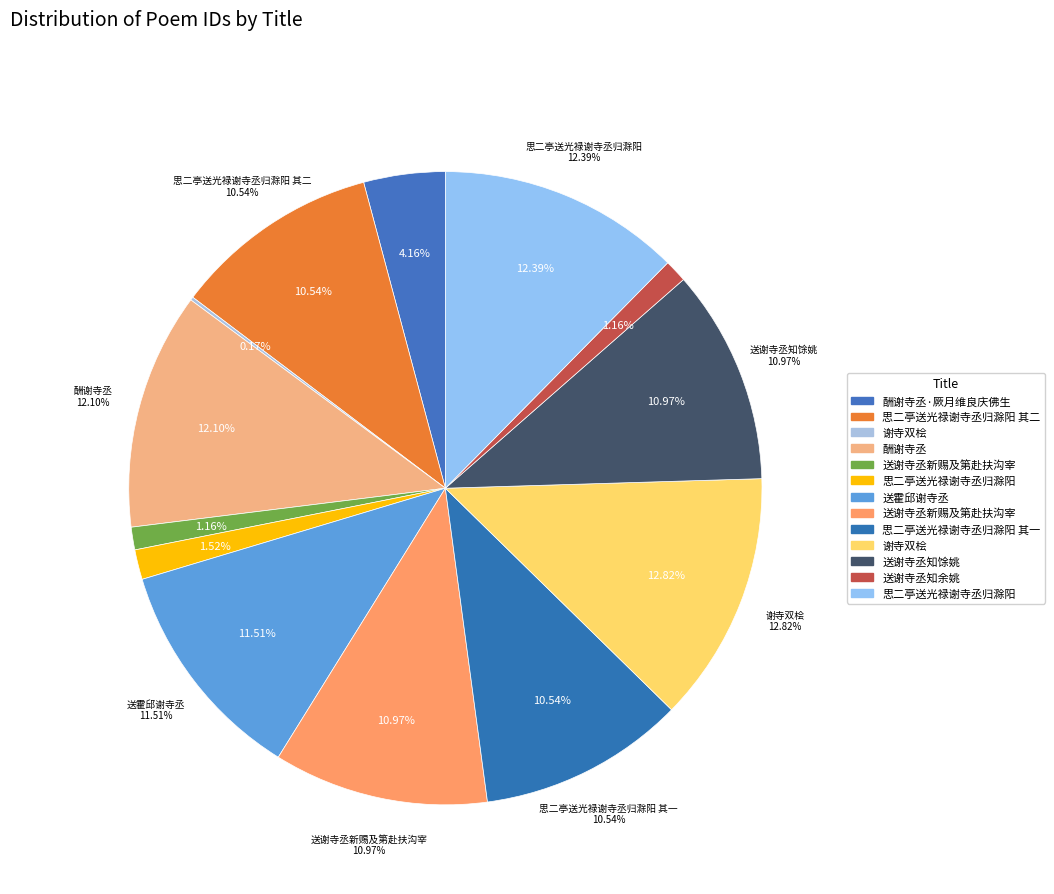

To the nearest percent, what is the average slice percentage?

8%